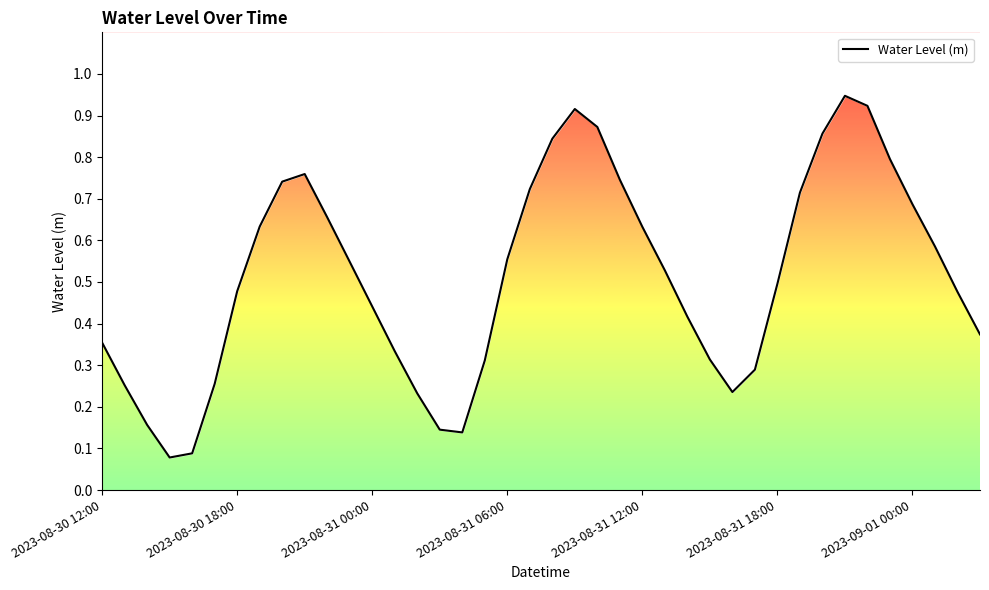

Reading right to left, extract all data points from this chart.

0.4	0.5	0.6	0.7	0.8	0.9	0.9	0.9	0.7	0.5	0.3	0.2	0.3	0.4	0.5	0.6	0.7	0.9	0.9	0.8	0.7	0.6	0.3	0.1	0.1	0.2	0.3	0.4	0.5	0.7	0.8	0.7	0.6	0.5	0.3	0.1	0.1	0.2	0.3	0.4